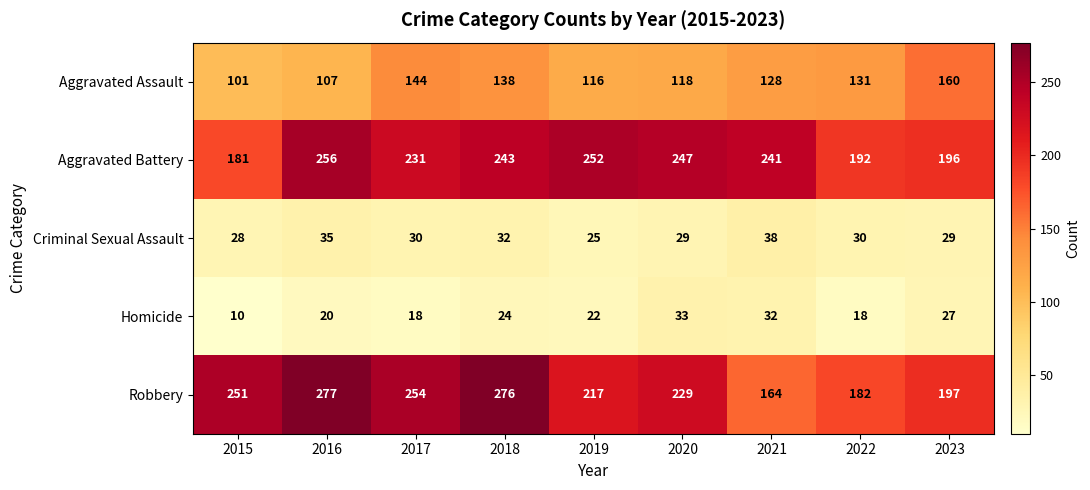

What is the sum of all Homicide values?

204